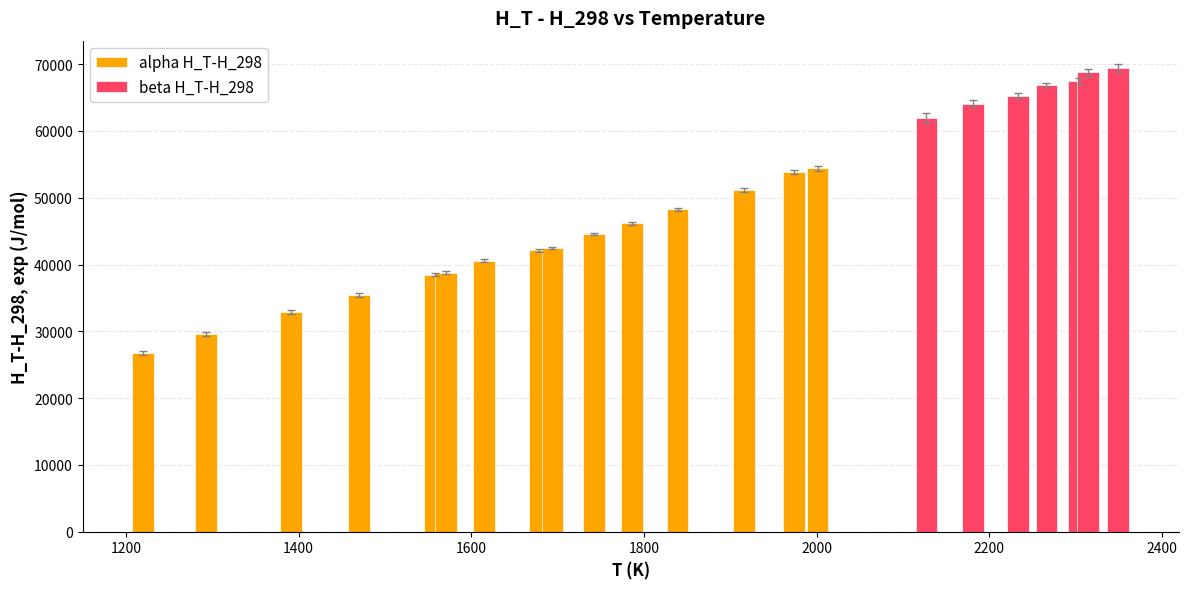

What is the lowest value of the alpha H_T-H_298 series?

26737